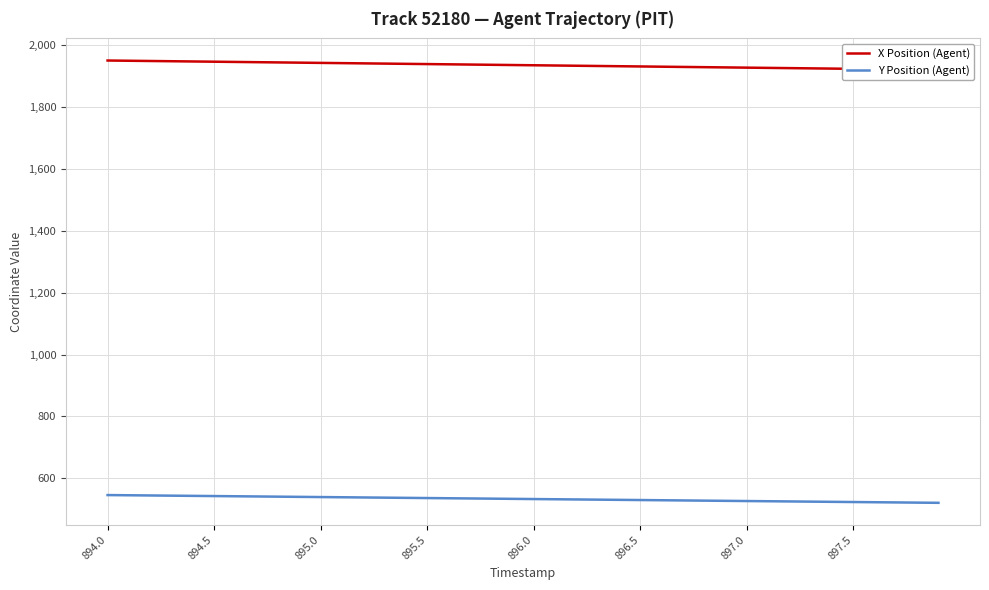

Reading left to right, extract all data points from this chart.

X Position (Agent): 1950.9	1950.2	1949.4	1948.6	1947.8	1947.1	1946.3	1945.5	1944.8	1944.0	1943.2	1942.5	1941.7	1941.0	1940.2	1939.4	1938.6	1937.9	1937.1	1936.3	1935.6	1934.8	1934.0	1933.3	1932.5	1931.7	1931.0	1930.2	1929.4	1928.7	1927.9	1927.1	1926.3	1925.6	1924.8	1924.0	1923.3	1922.5	1921.7	1921.0
Y Position (Agent): 545.6	545.0	544.3	543.7	543.0	542.4	541.7	541.1	540.4	539.8	539.2	538.5	537.9	537.2	536.6	535.9	535.3	534.6	534.0	533.4	532.7	532.1	531.4	530.8	530.1	529.5	528.9	528.2	527.6	526.9	526.3	525.7	525.0	524.4	523.7	523.1	522.4	521.8	521.2	520.5